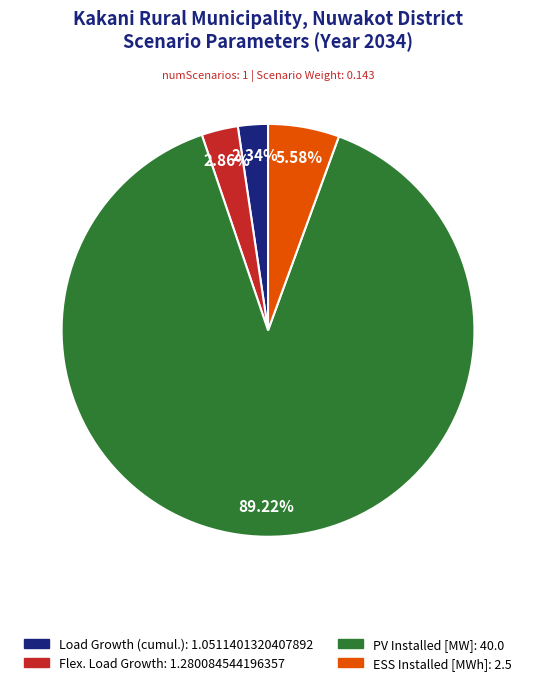

True or false: ESS Installed [MWh] accounts for 18% of the total.

False